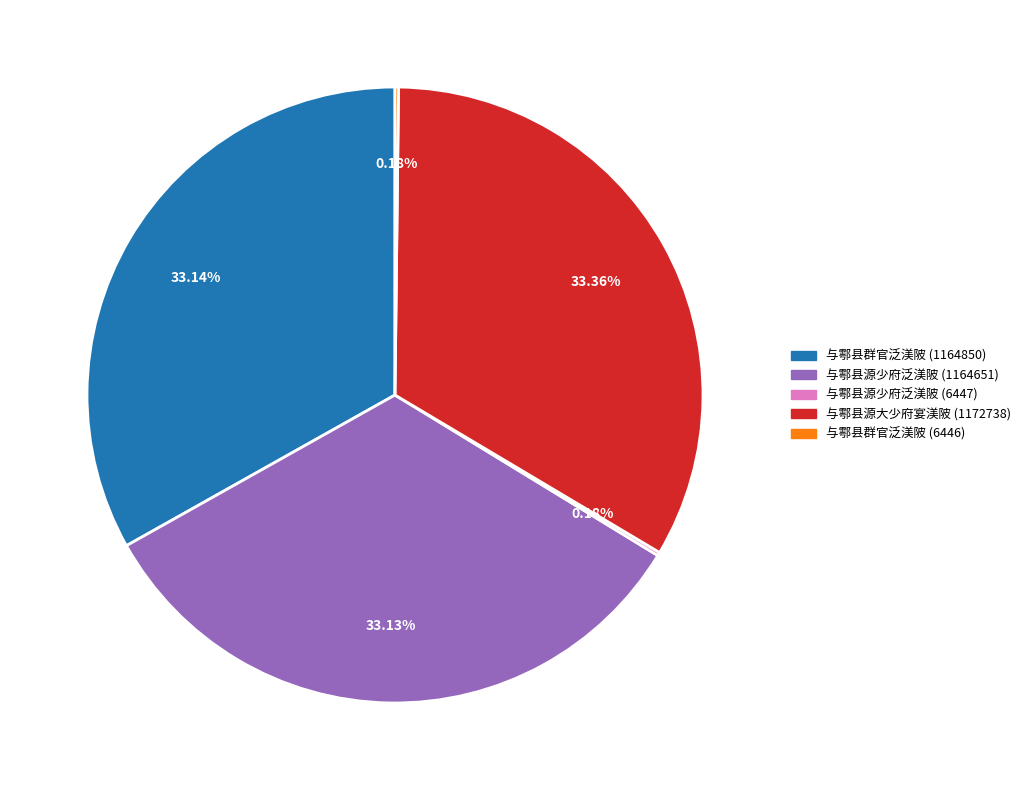

Does any single category account for the majority?

No